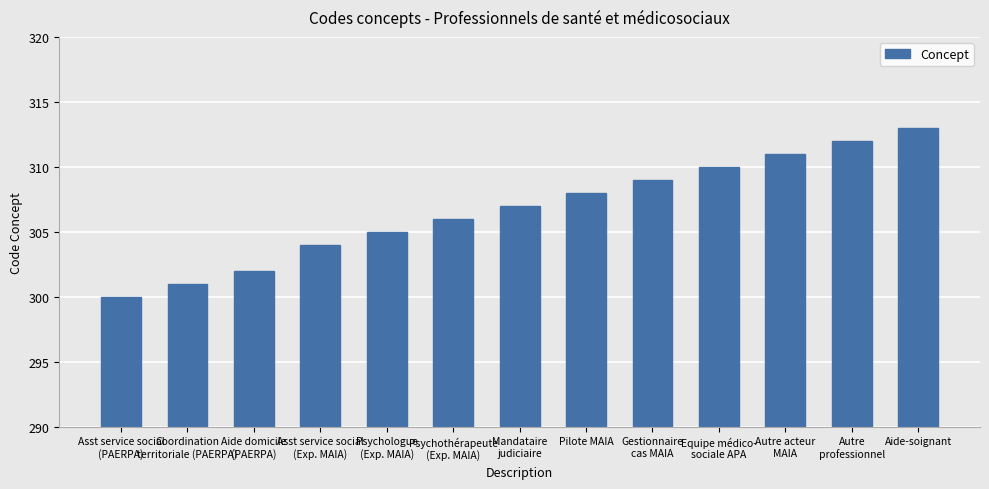

What is the difference between the maximum and second lowest values?

12